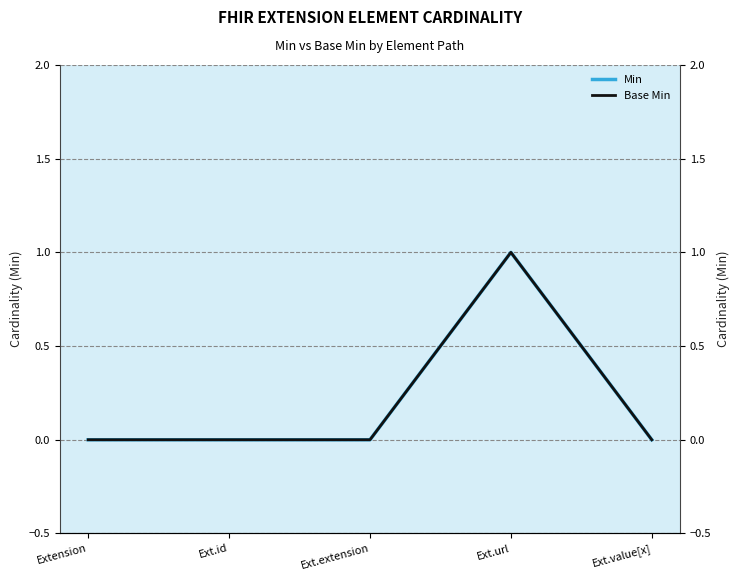

How many data points does each series have?

5